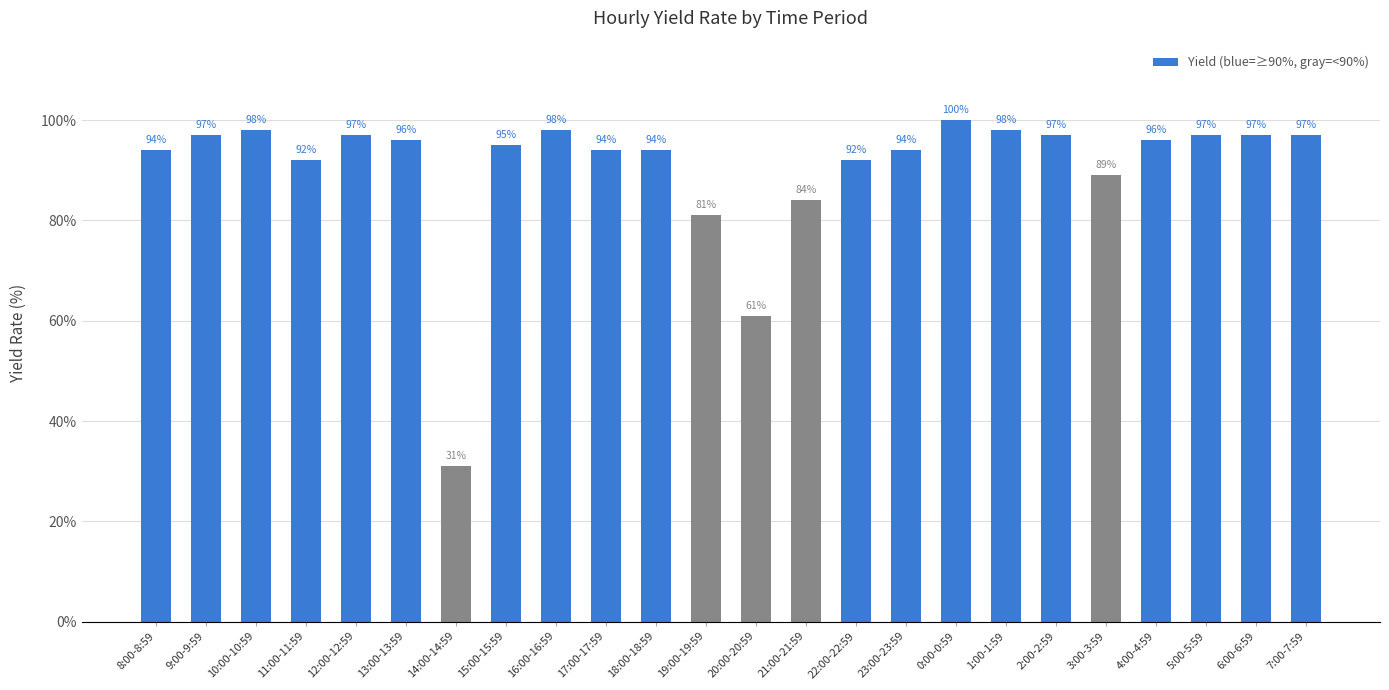

What is the label of the 22nd bar from the right?

10:00-10:59